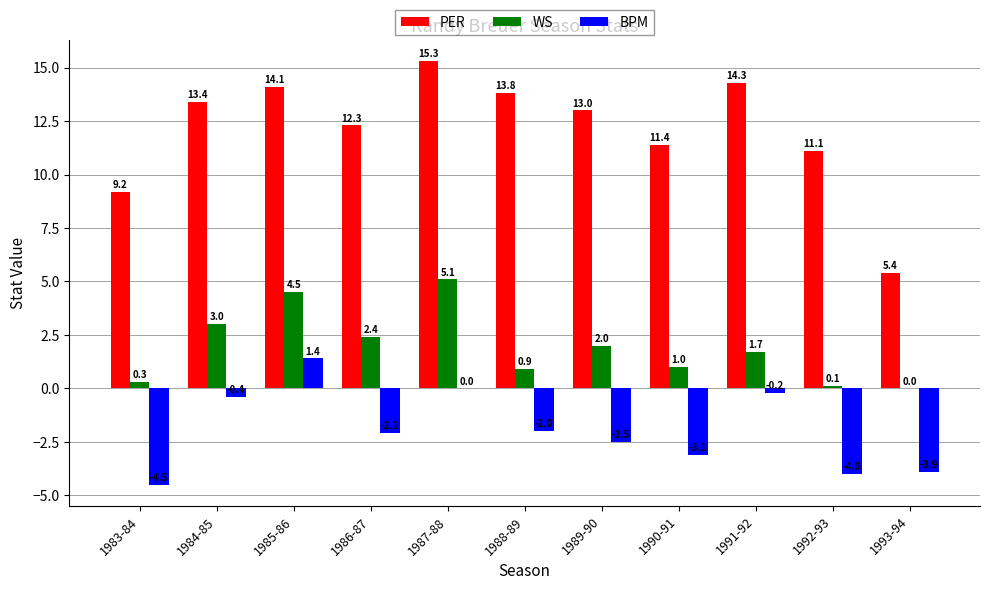

What is the total value across all series at 1991-92?

15.8